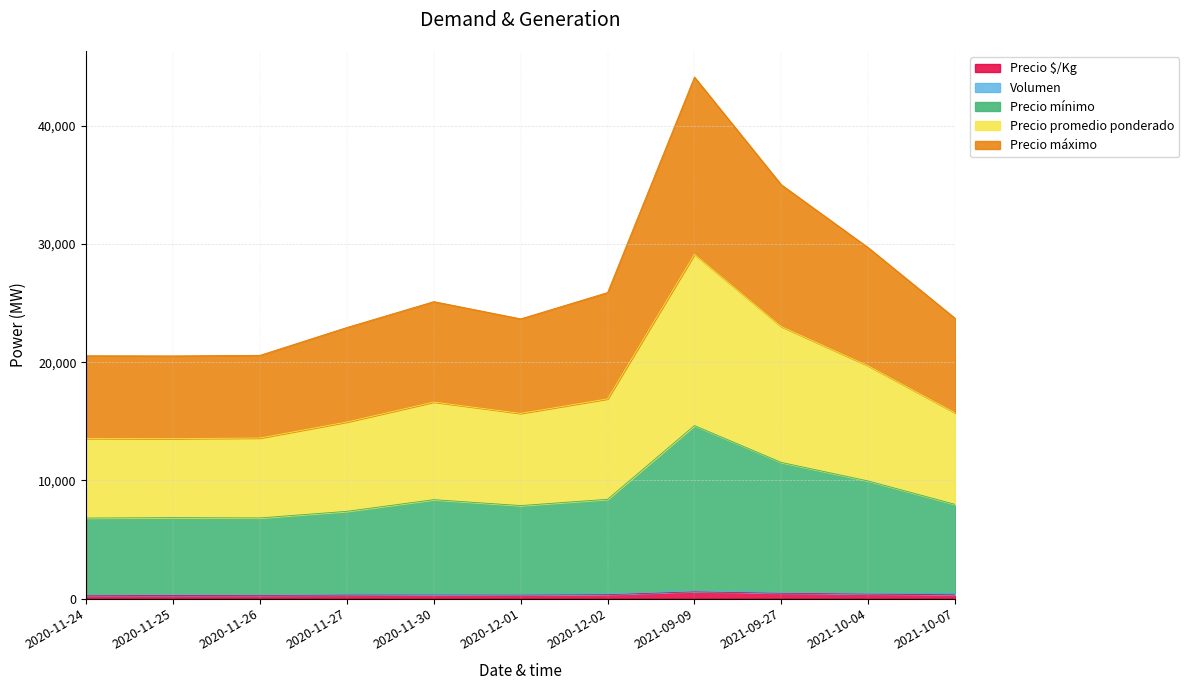

At which label is Precio máximo closest to 32338?

2021-10-04